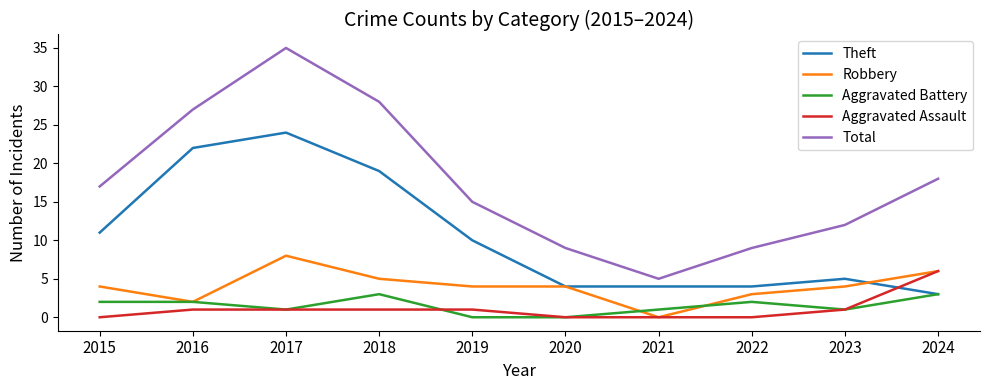

What is the sum of all Total values?

175